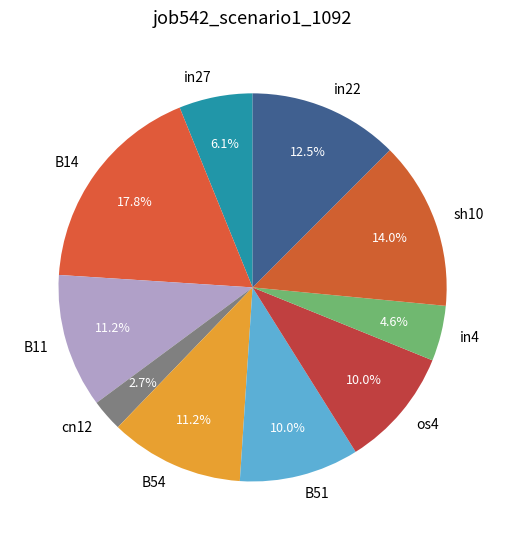

Is there any slice that represents more than half of the pie?

No